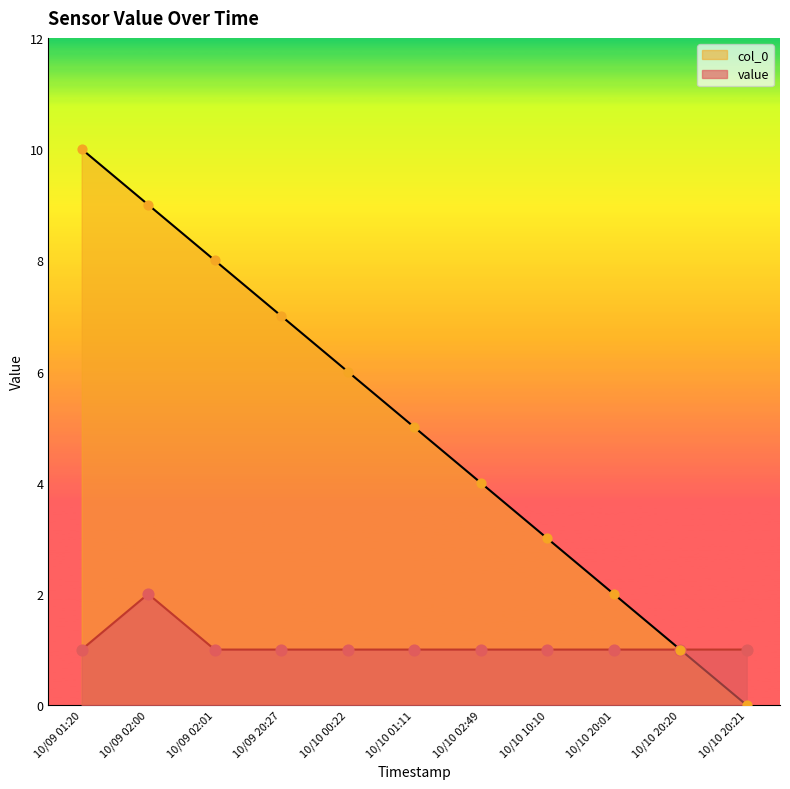

At how many categories does at least one series exceed 3?

7